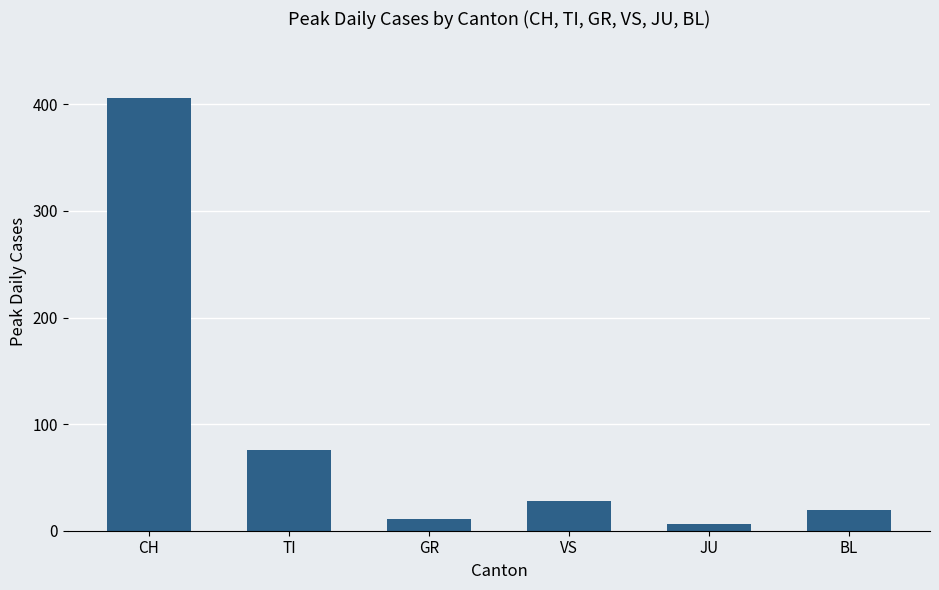

Are the bars grouped side by side (vs. stacked)?

No